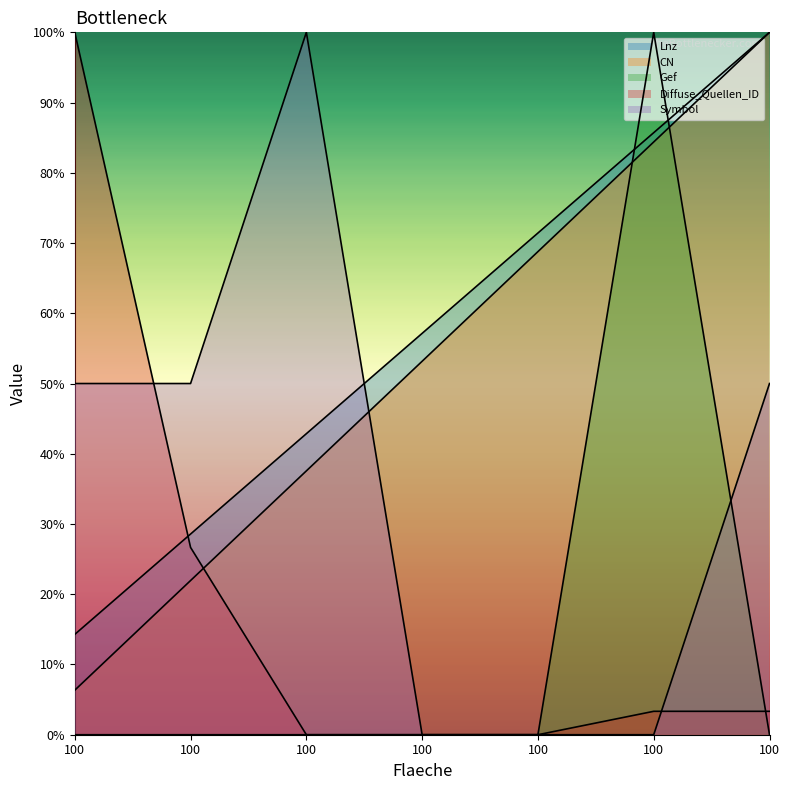

True or false: Lnz and Symbol cross at least once.

True